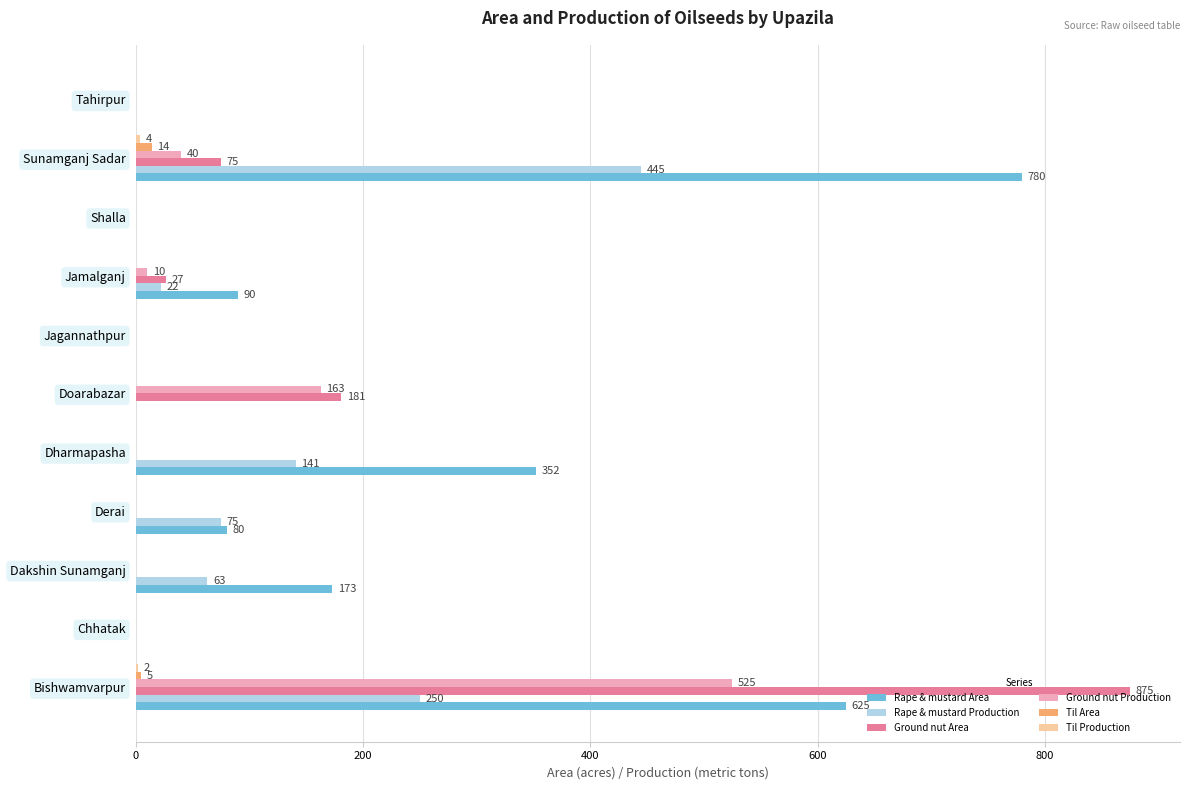

Which series has the largest total across all categories?

Rape & mustard Area